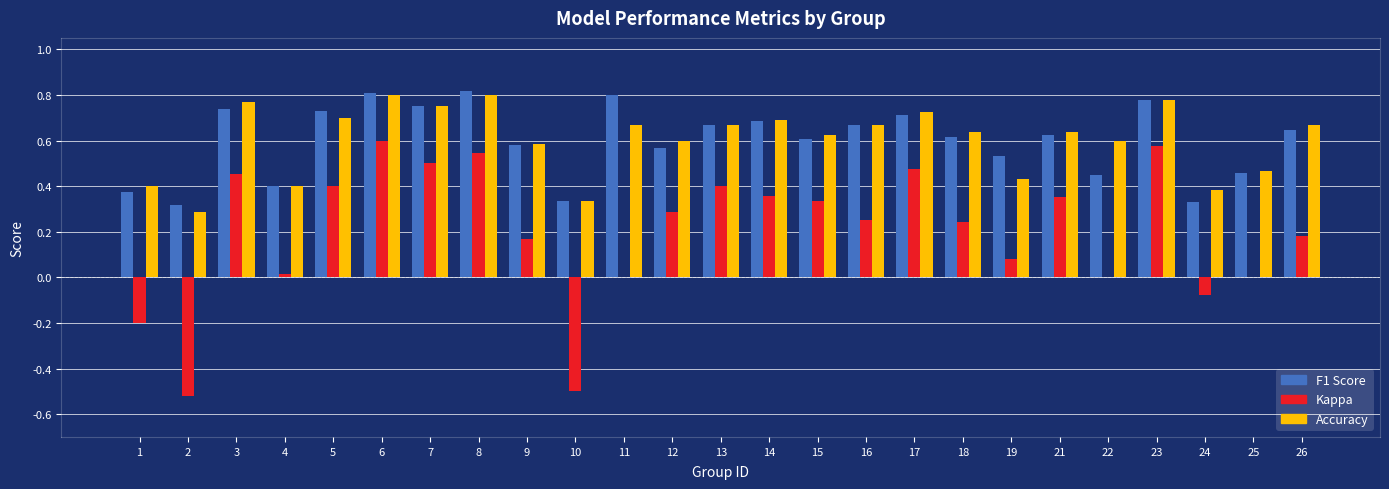

How many categories are shown in the chart?

25